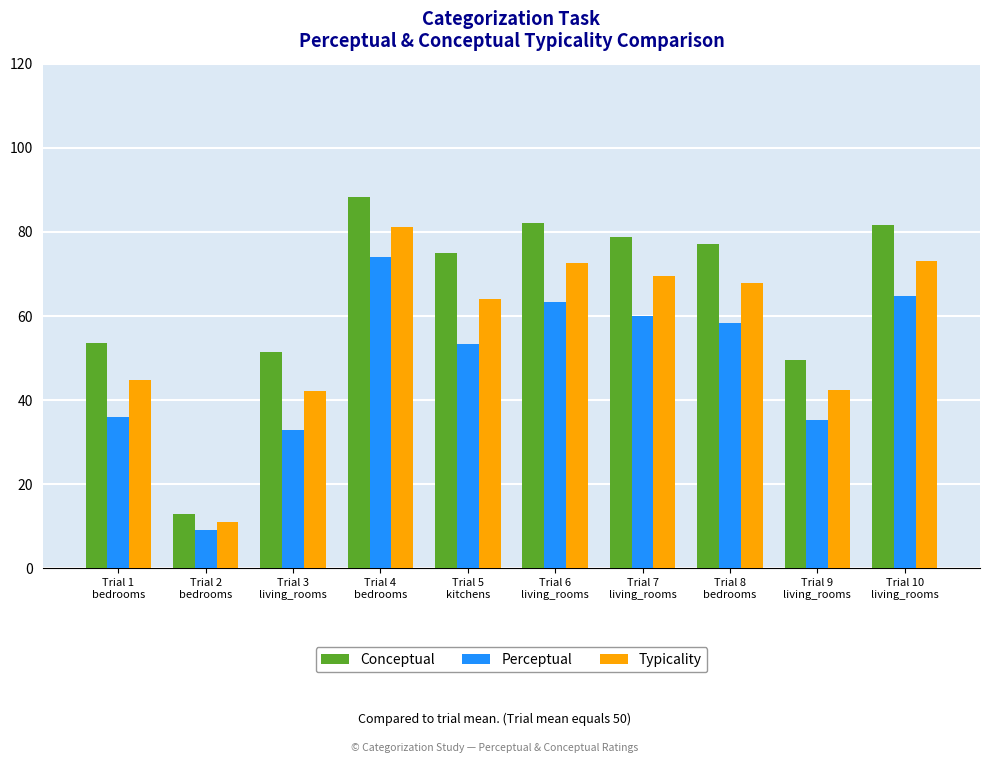

The value of Typicality at Trial 4
bedrooms is 81.1. True or false?

True